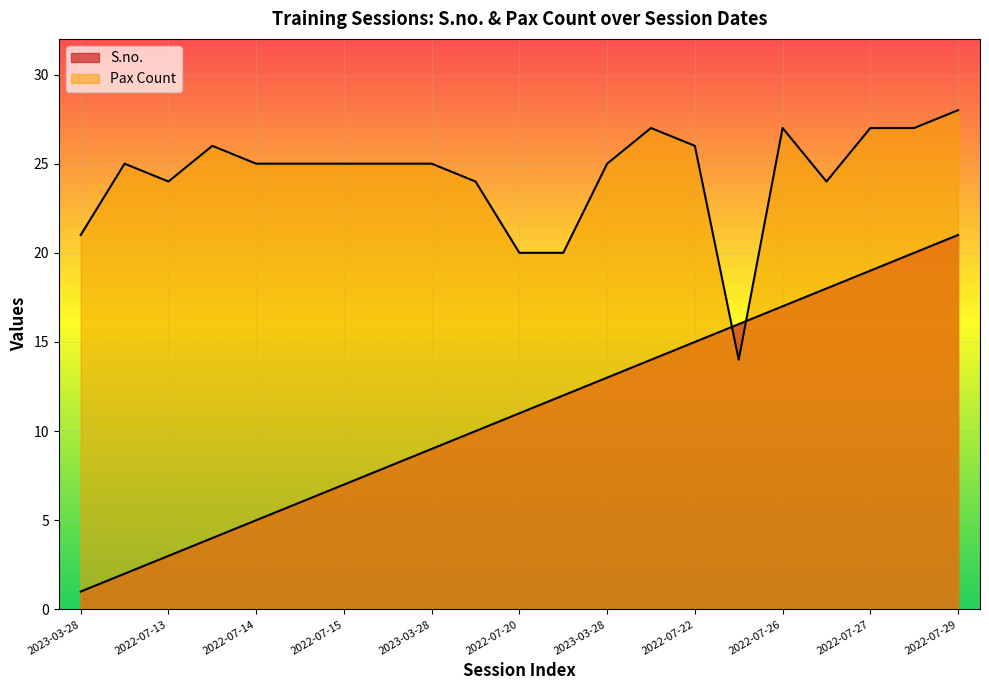

What are all the series names shown in the legend?

S.no., Pax Count